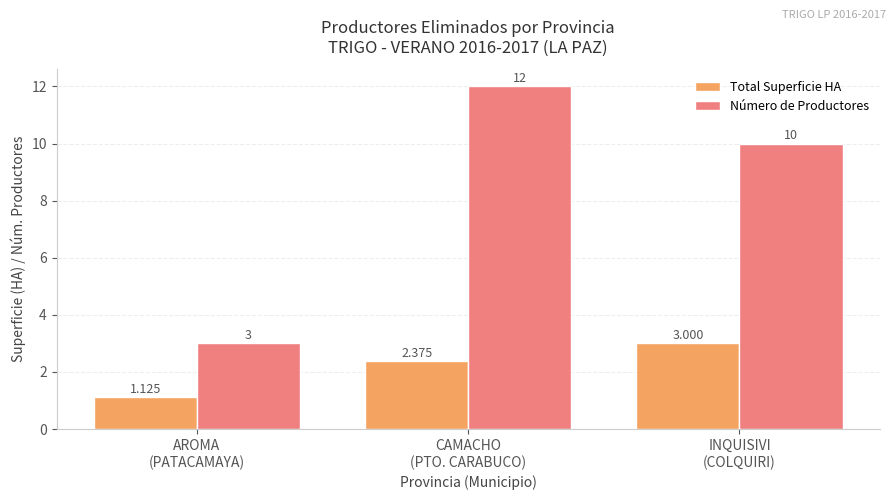

What is the average value of the Total Superficie HA series?

2.2